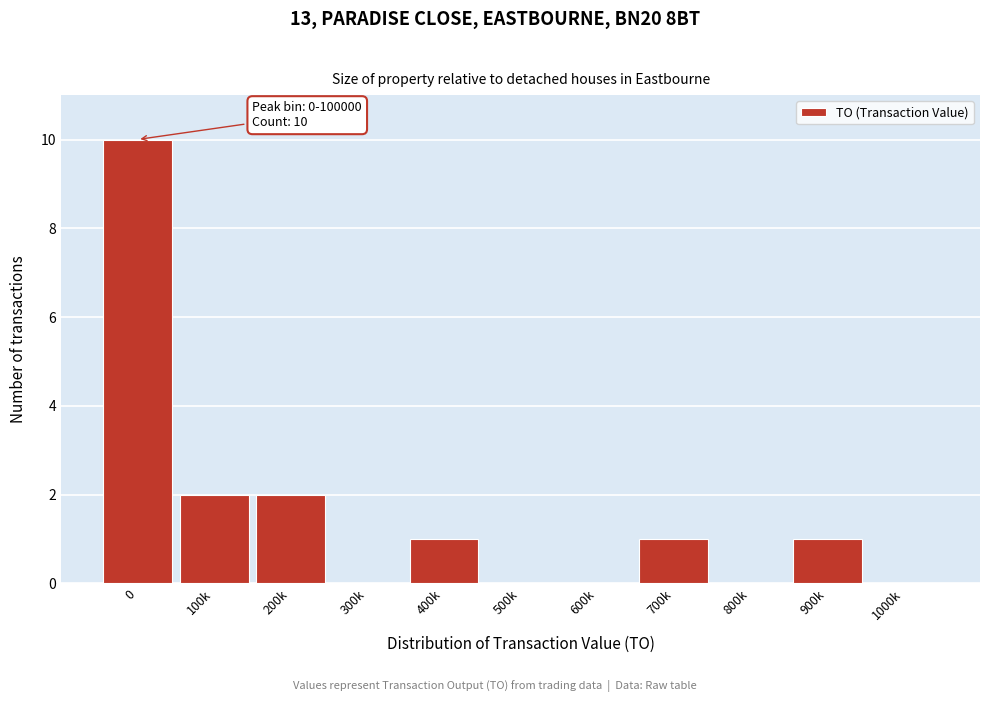

Reading left to right, transcribe all the data shown in this chart.

0=10	100k=2	200k=2	300k=0	400k=1	500k=0	600k=0	700k=1	800k=0	900k=1	1000k=0